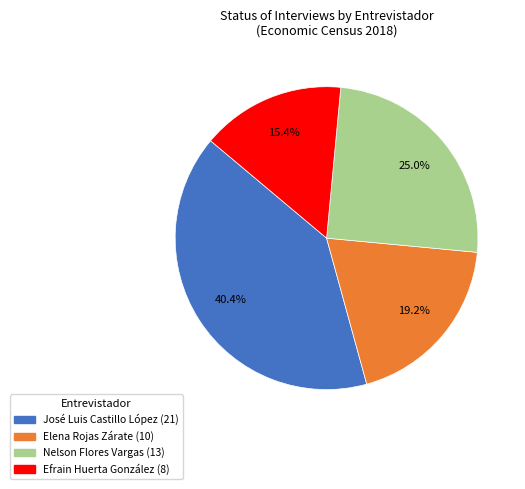

Combined, what portion of the pie is Efrain Huerta González and José Luis Castillo López?

55.8%